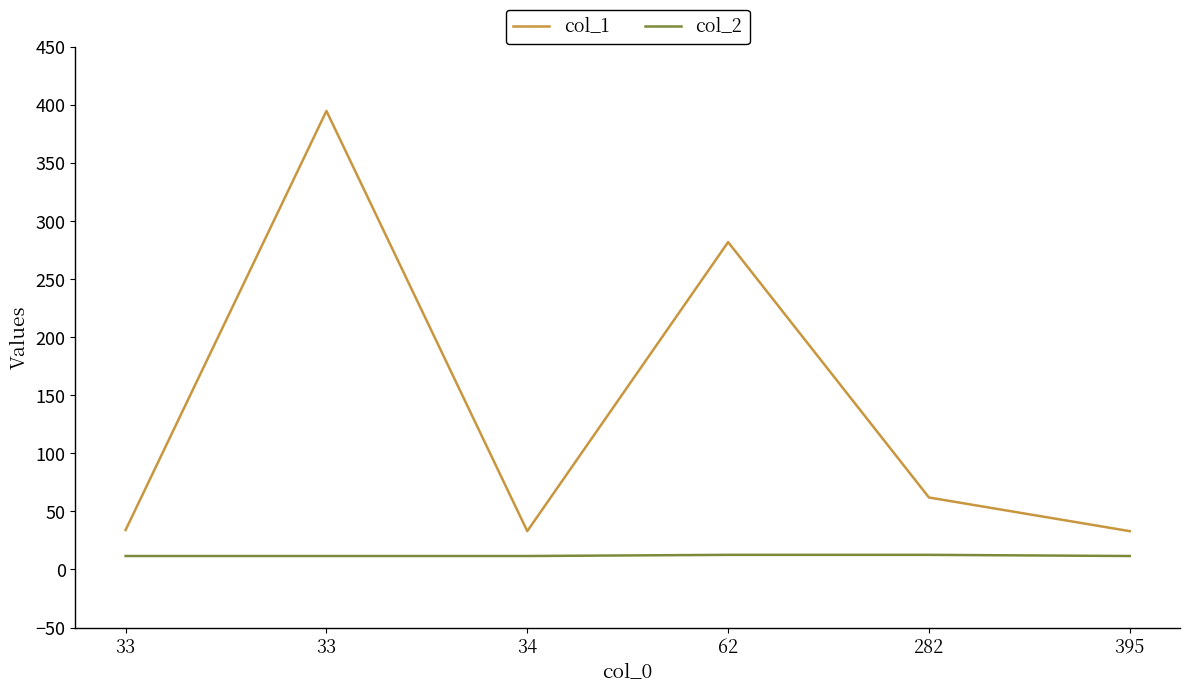

What is the sum of all col_1 values?

839.0